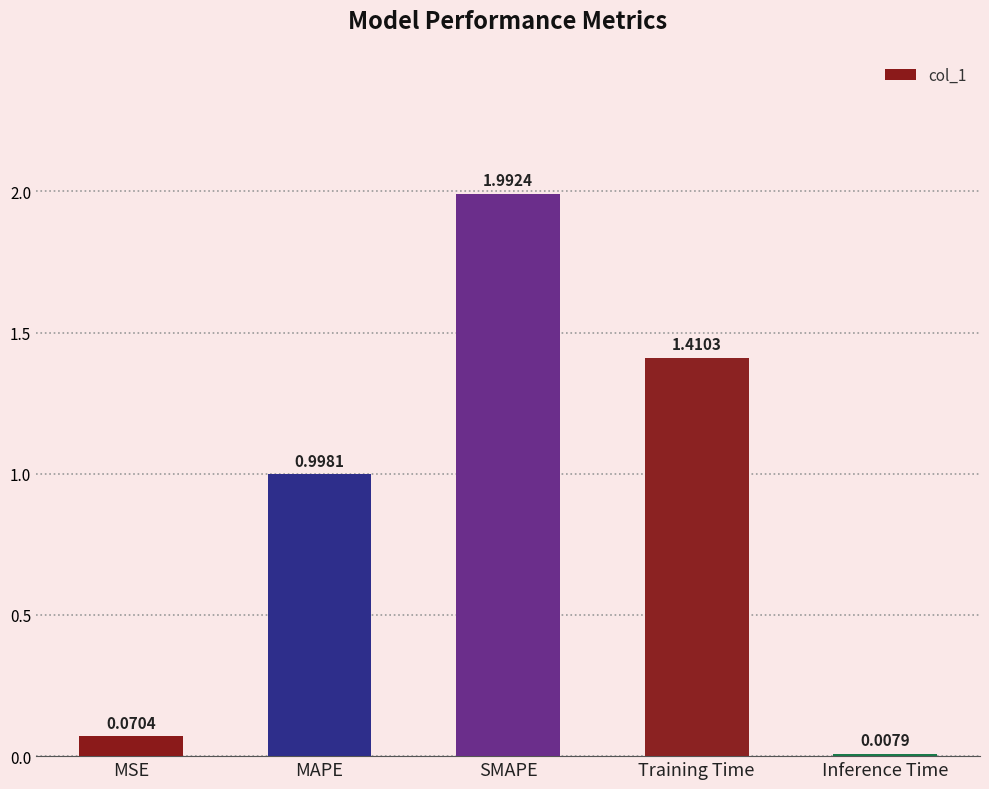

What is the label of the 2nd bar from the right?

Training Time